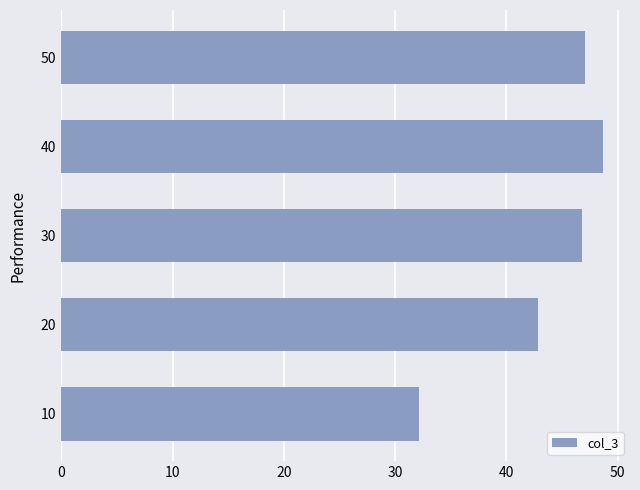

The chart shows a value of 32.1 at 10. True or false?

True